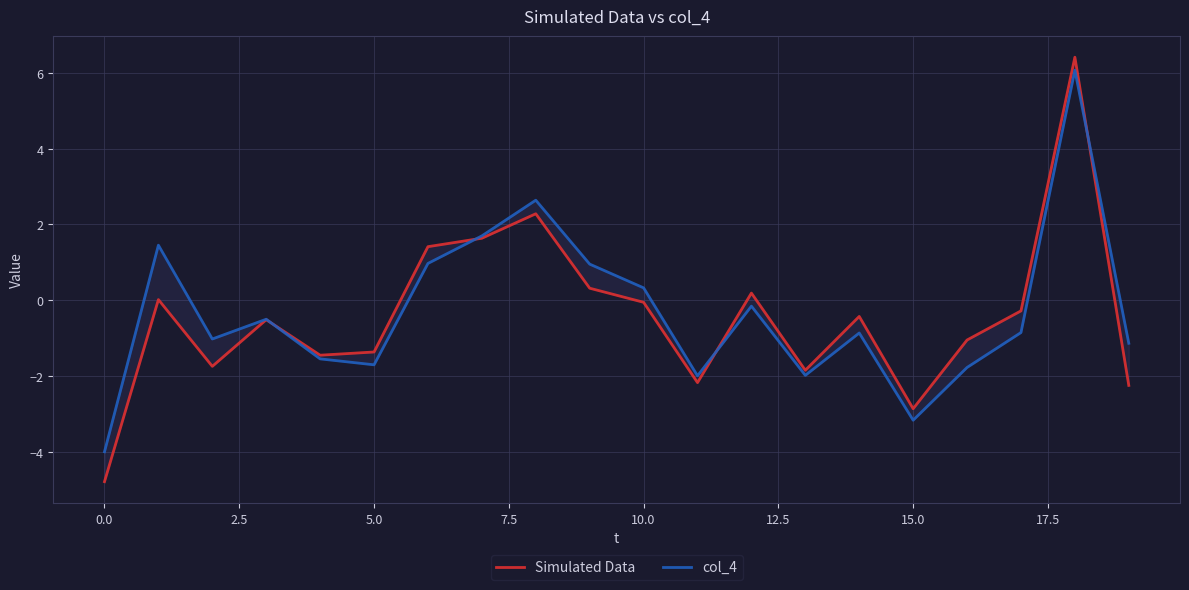

Is it true that Simulated Data equals 2.4 at 15.0?

False